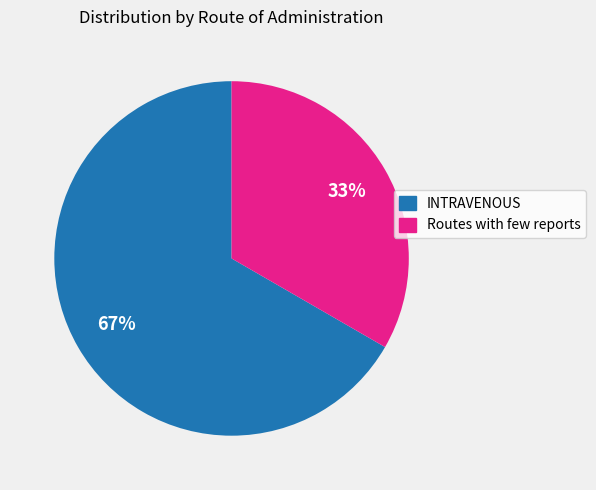

Is the sum of INTRAVENOUS and Routes with few reports greater than half?

Yes